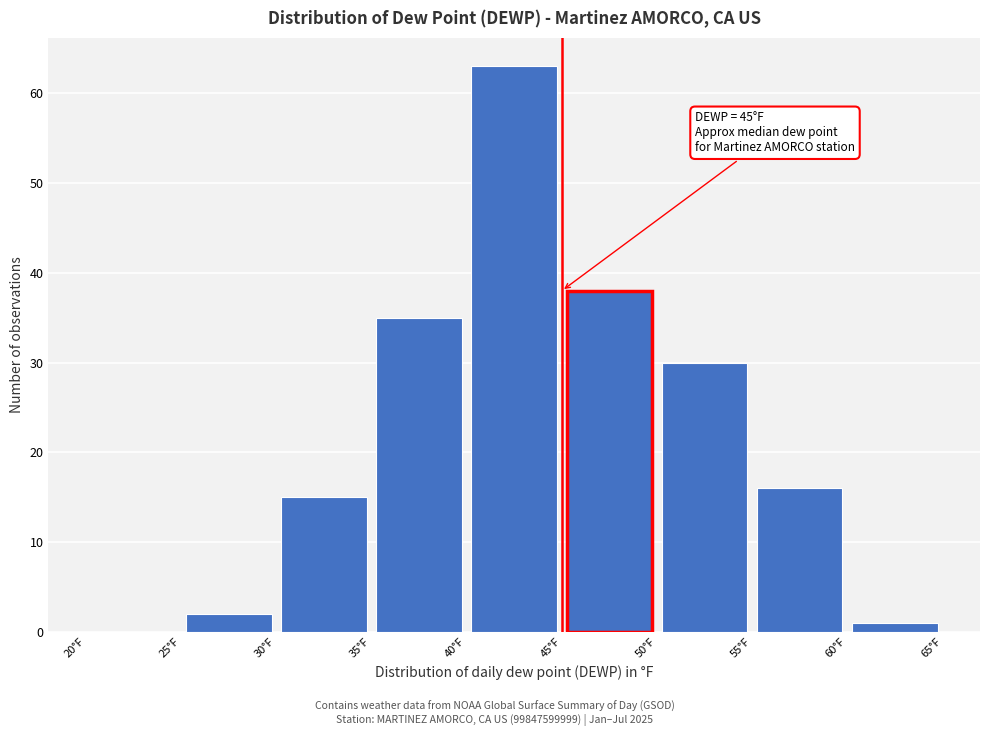

Which range on the x-axis has the tallest bar?

40 to 45